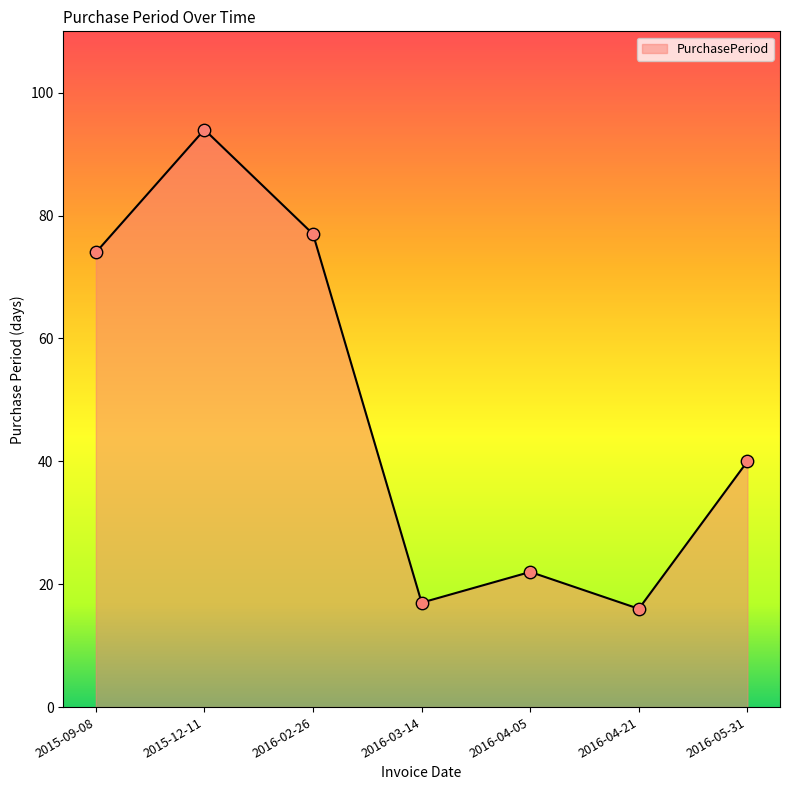

What is the change in value from 2015-09-08 to 2016-05-31?

-34